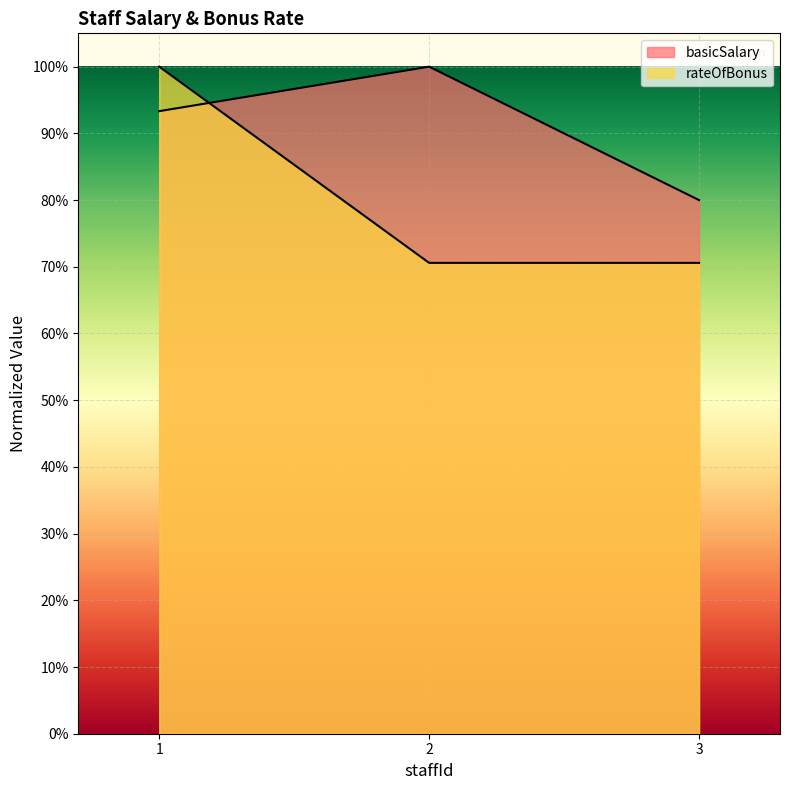

Reading right to left, transcribe all the data shown in this chart.

basicSalary: 0.8	1.0	0.9
rateOfBonus: 0.7	0.7	1.0